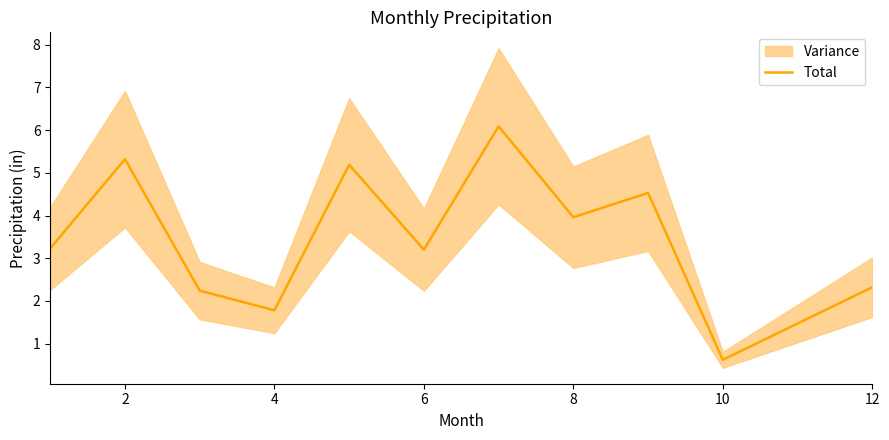

How many points are higher than both their immediate neighbors (excluding endpoints)?

4